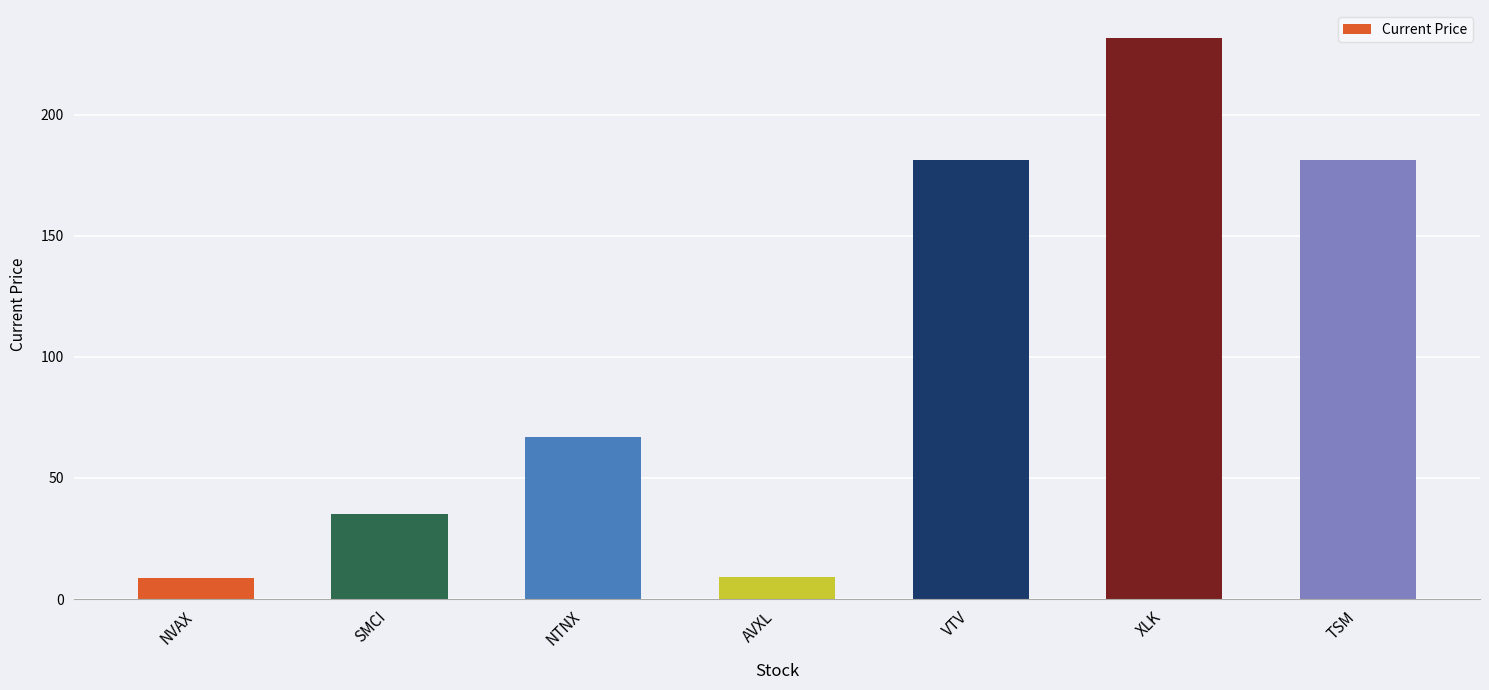

Approximately how many times larger is the value at AVXL compared to SMCI?

0.3